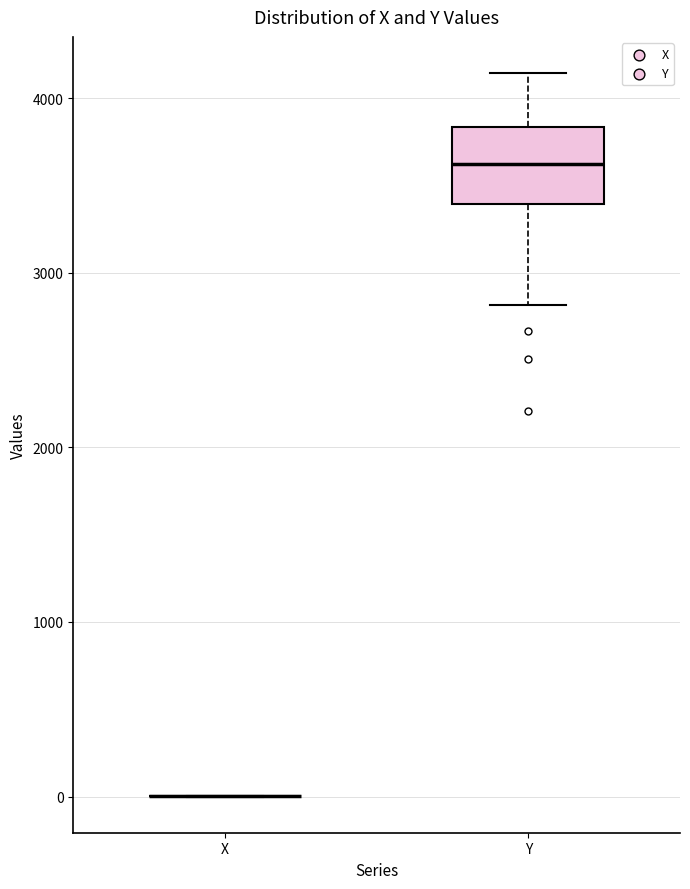

Reading left to right, read every box against the y-axis: the position of its median line, the range the box covers, and the ends of its whiskers. The values are not printed on the chart, so give them approximately, as read against the axis.

X: box collapsed to a line at 0, whiskers 0 to 0
Y: median 3600, box 3400 to 3800, whiskers 2800 to 4100